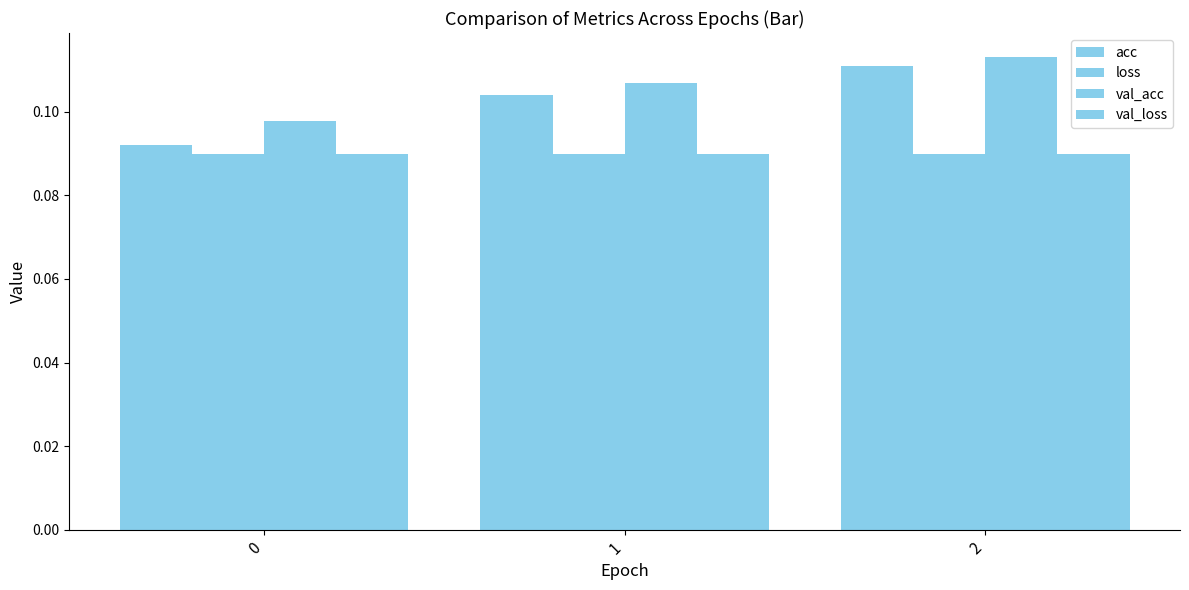

How many categories are shown in the chart?

3